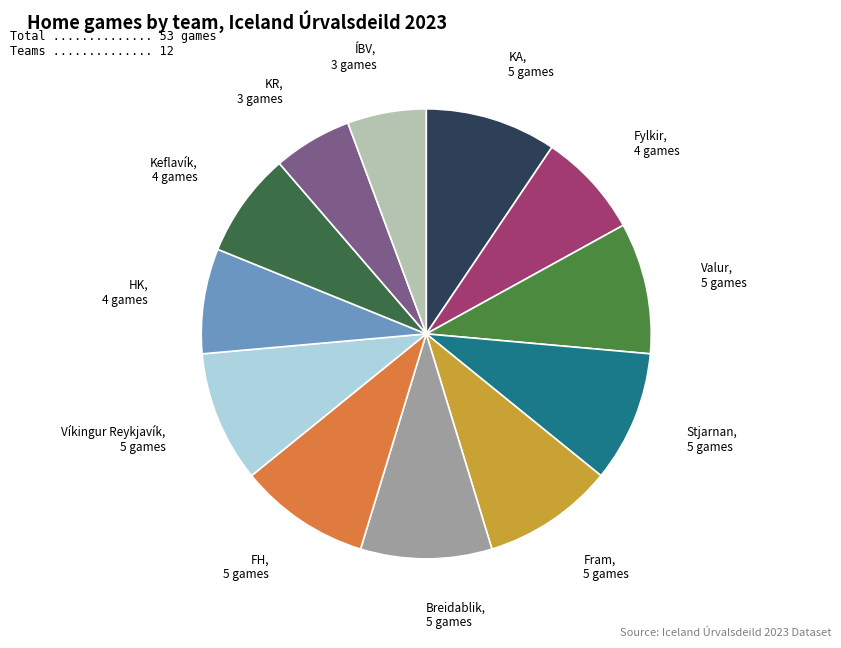

Which has a higher value, FH or KR?

FH